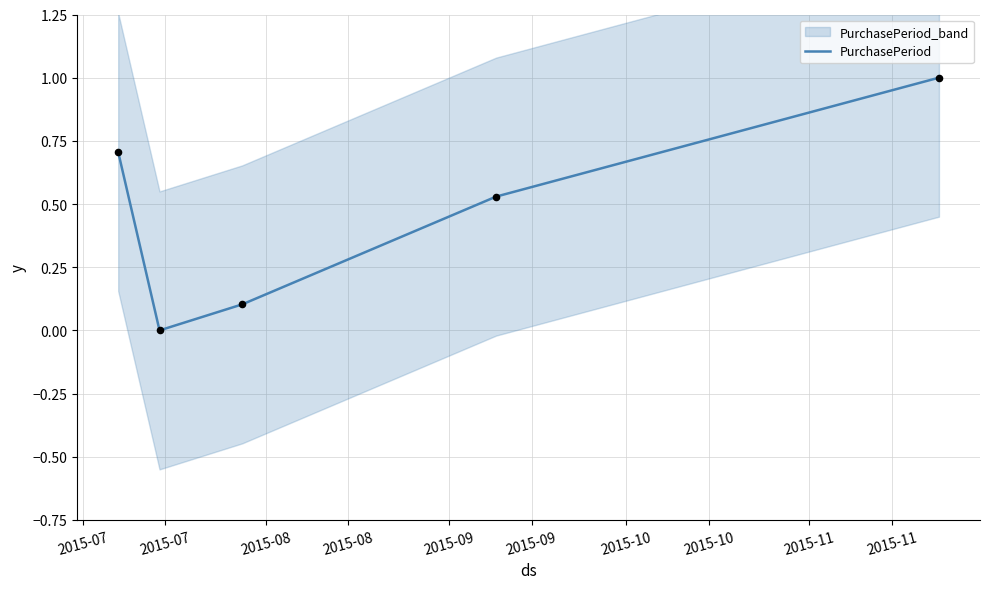

Approximately how many times larger is the value at 2015-08 compared to 2015-09?

0.1